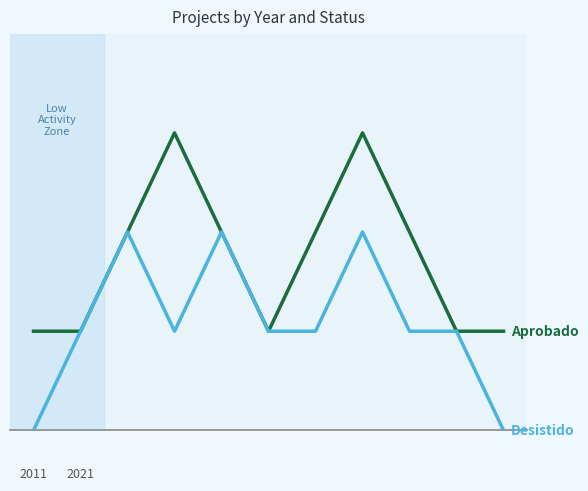

Does the chart display data point markers on the line(s)?

No